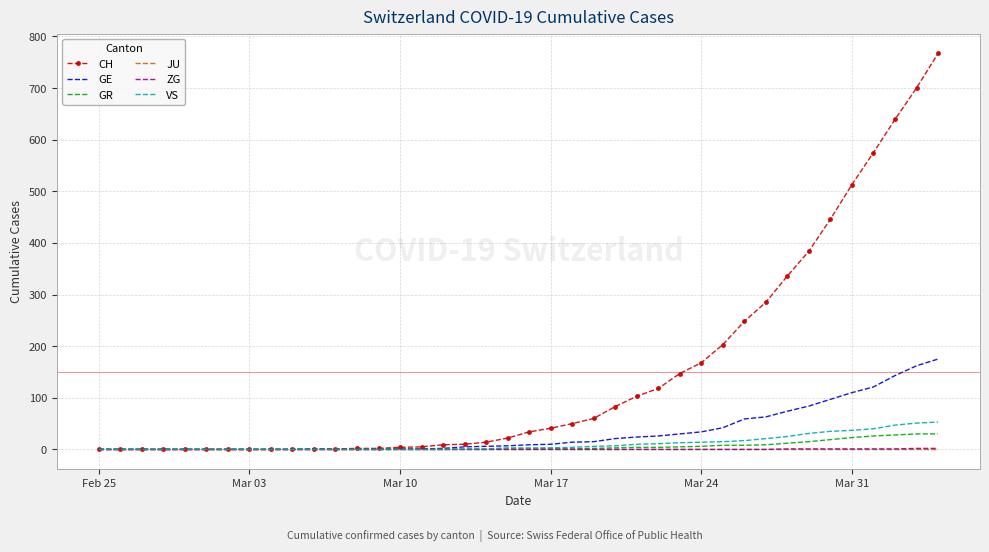

What is the greatest value displayed?

767